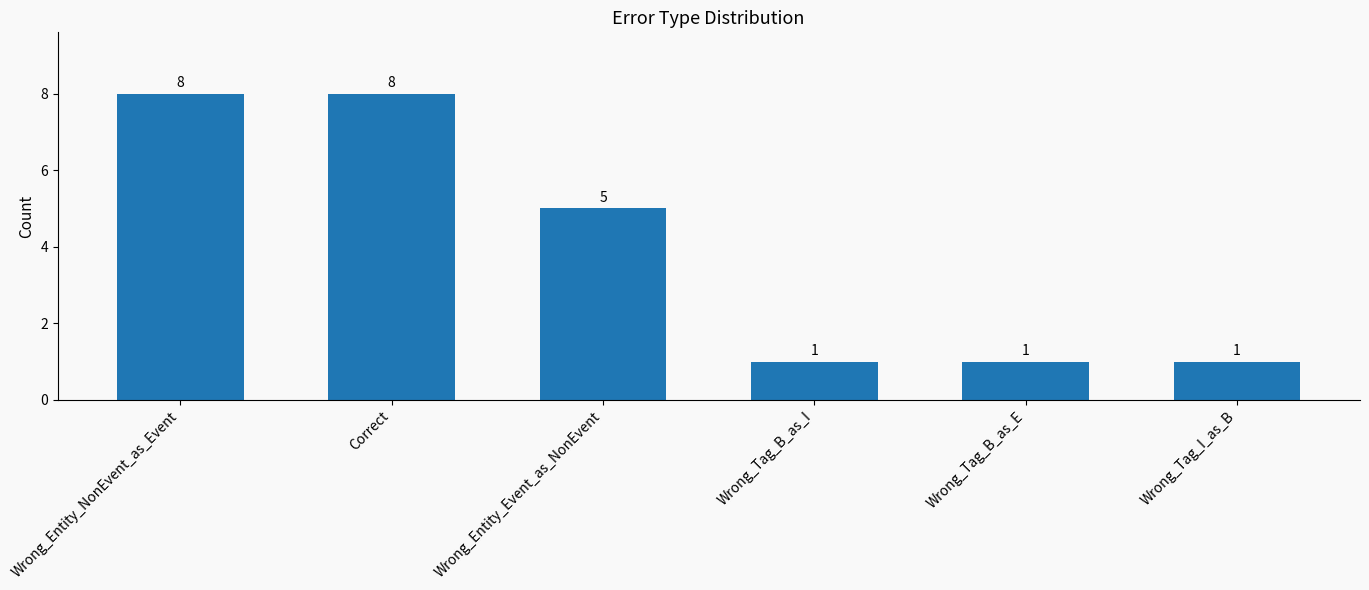

Reading left to right, what are all the values shown in this chart?

Wrong_Entity_NonEvent_as_Event=8	Correct=8	Wrong_Entity_Event_as_NonEvent=5	Wrong_Tag_B_as_I=1	Wrong_Tag_B_as_E=1	Wrong_Tag_I_as_B=1